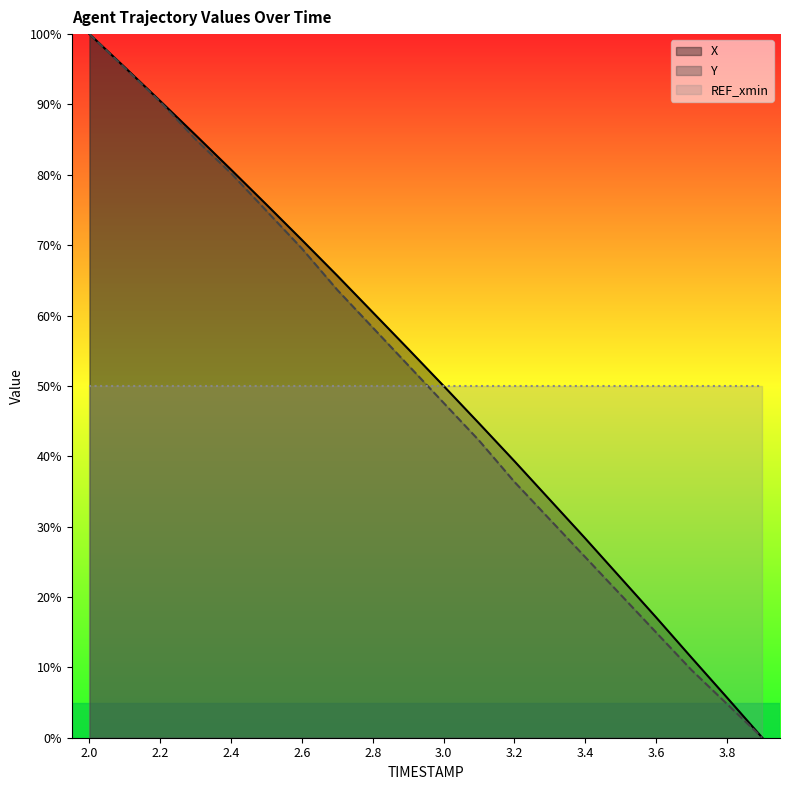

Which category has the lowest value in the X series?

3.9